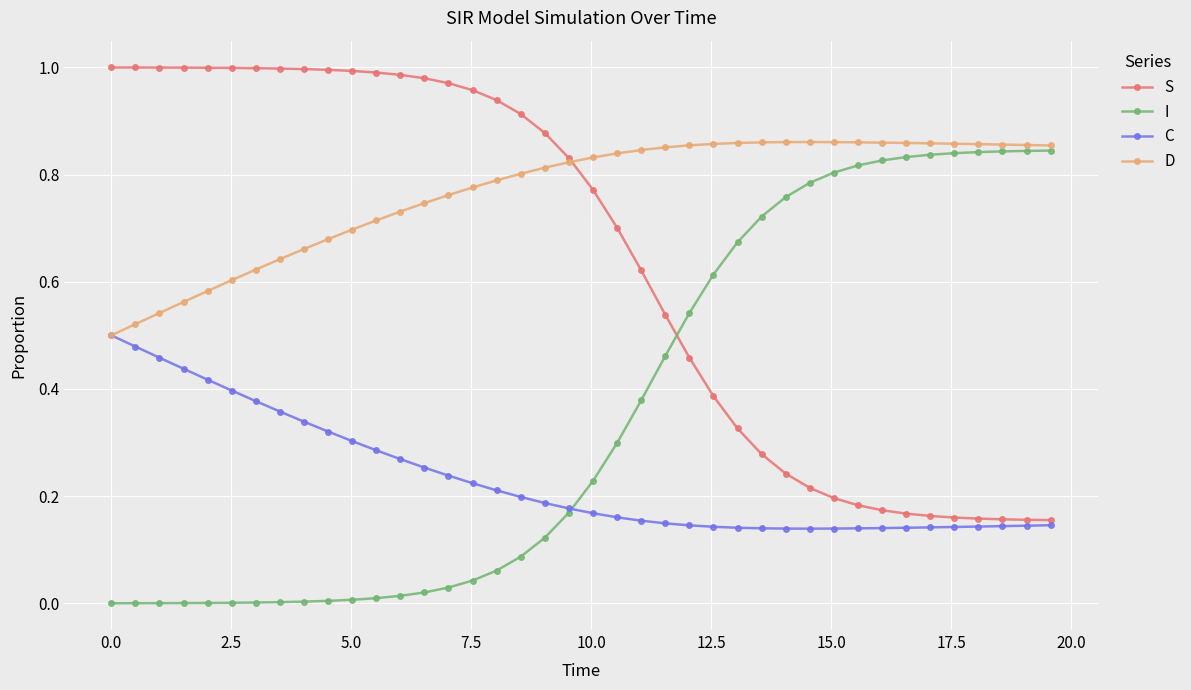

How many intersections are there between I and S?

1